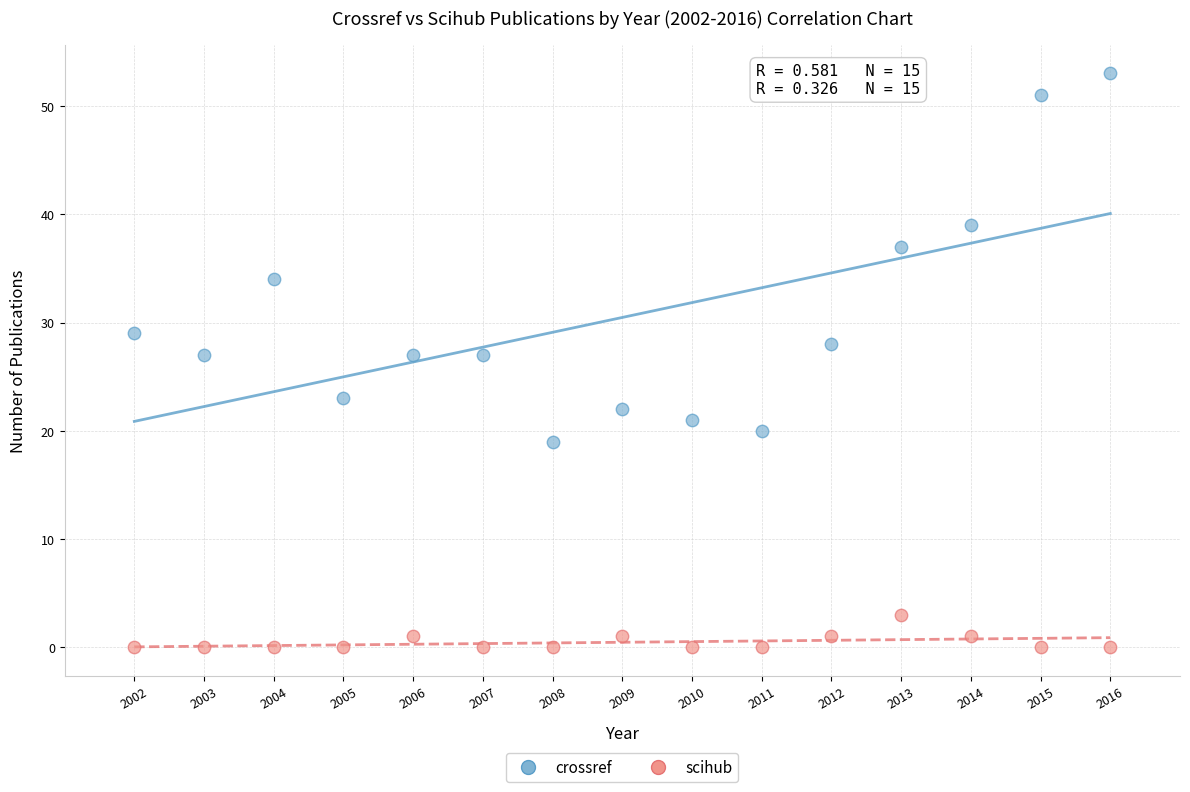

In the crossref series, what Y value is closest to 36?

37